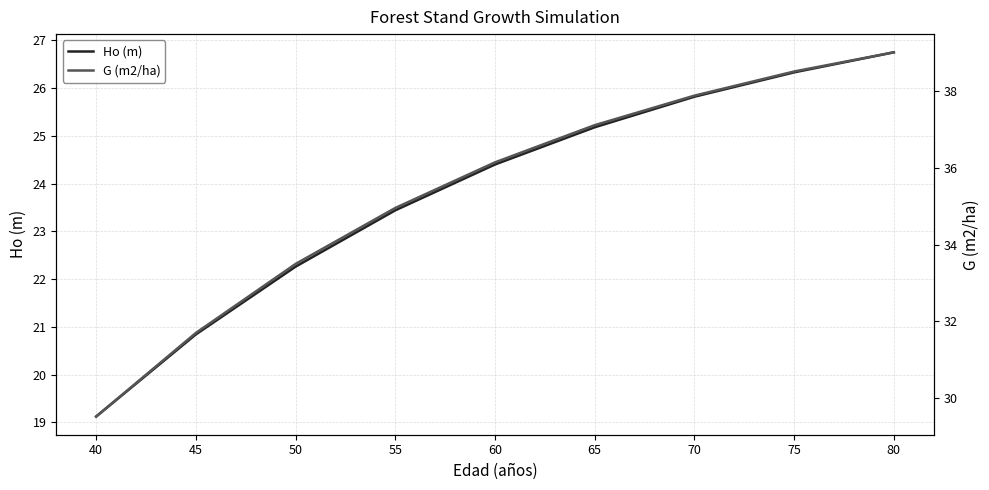

How many data points in Ho (m) are less than 24?

4